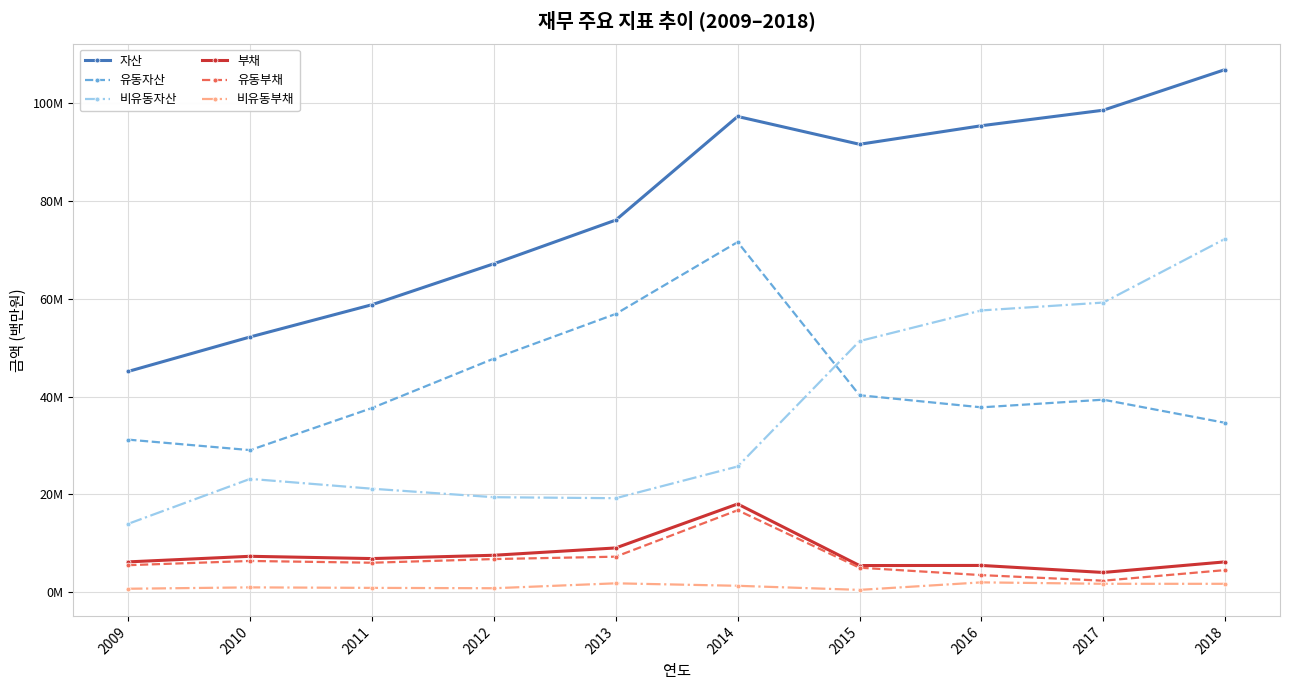

What is the value of the 유동부채 point at the 4th from the left?

6748170